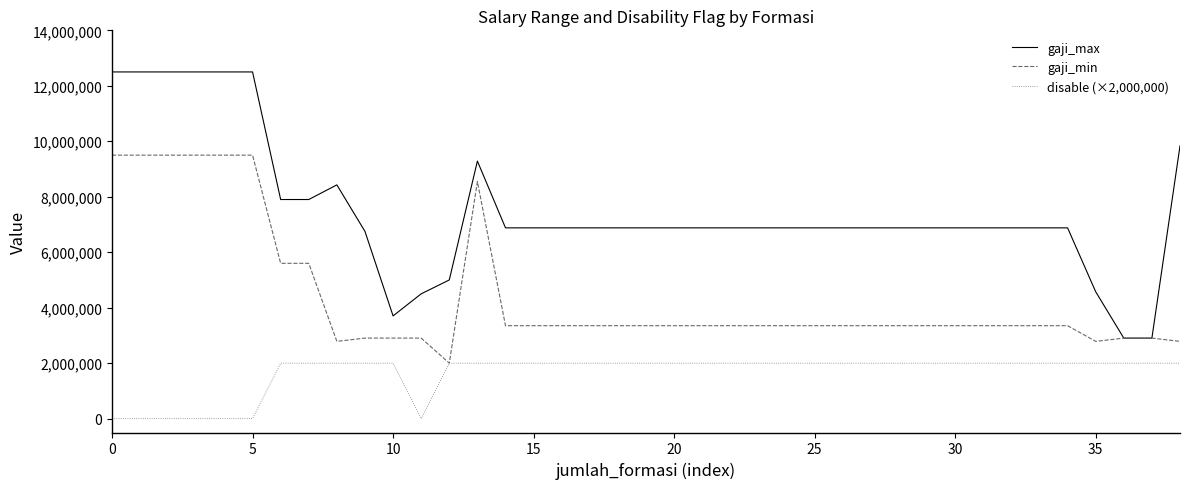

Rank the series by their average value, from highest to lowest.

gaji_max, gaji_min, disable (×2,000,000)